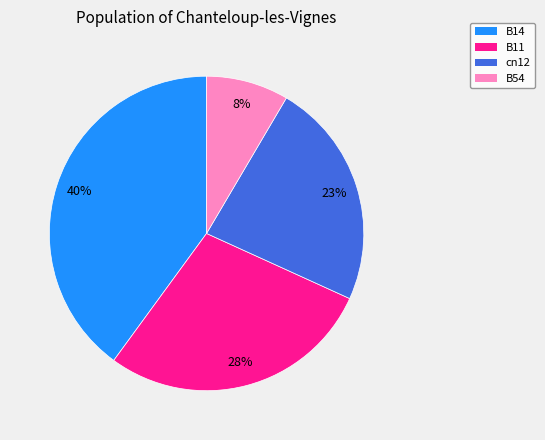

Is there any slice that represents more than half of the pie?

No